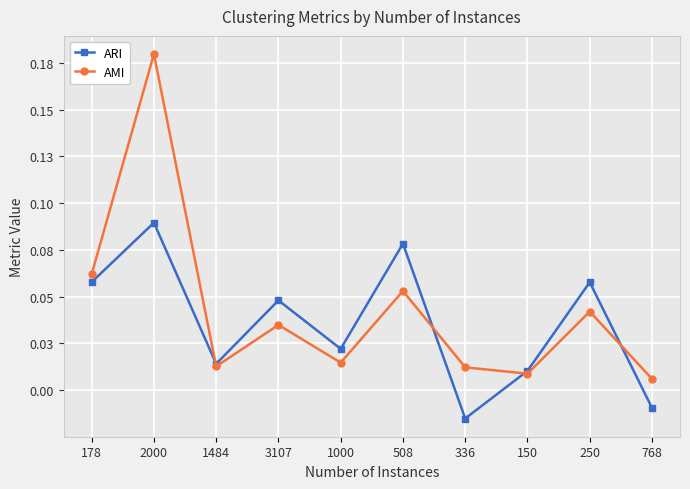

Between 336 and 508, which is larger?

508